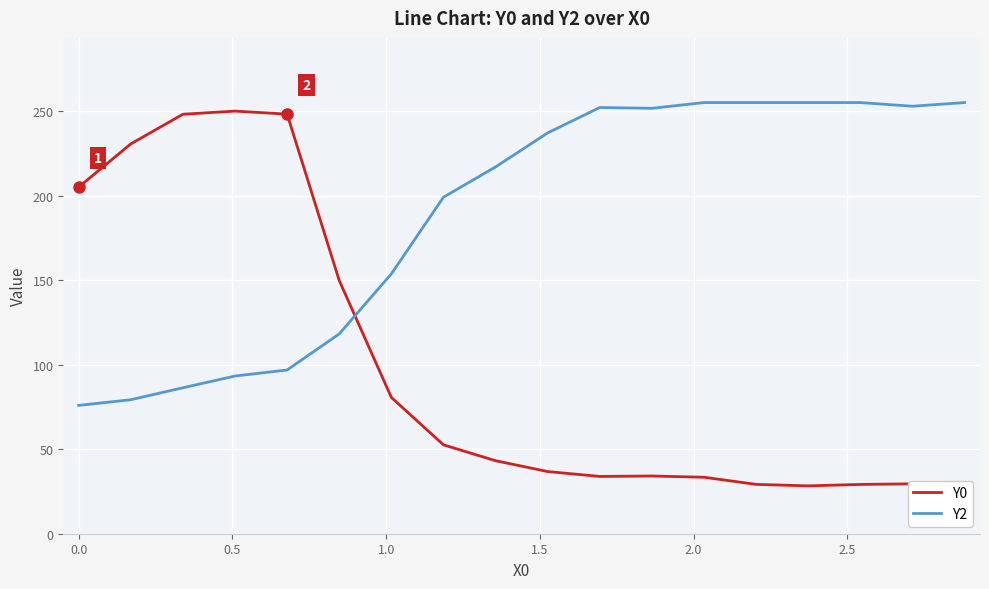

Which series has the largest range (max minus min)?

Y0